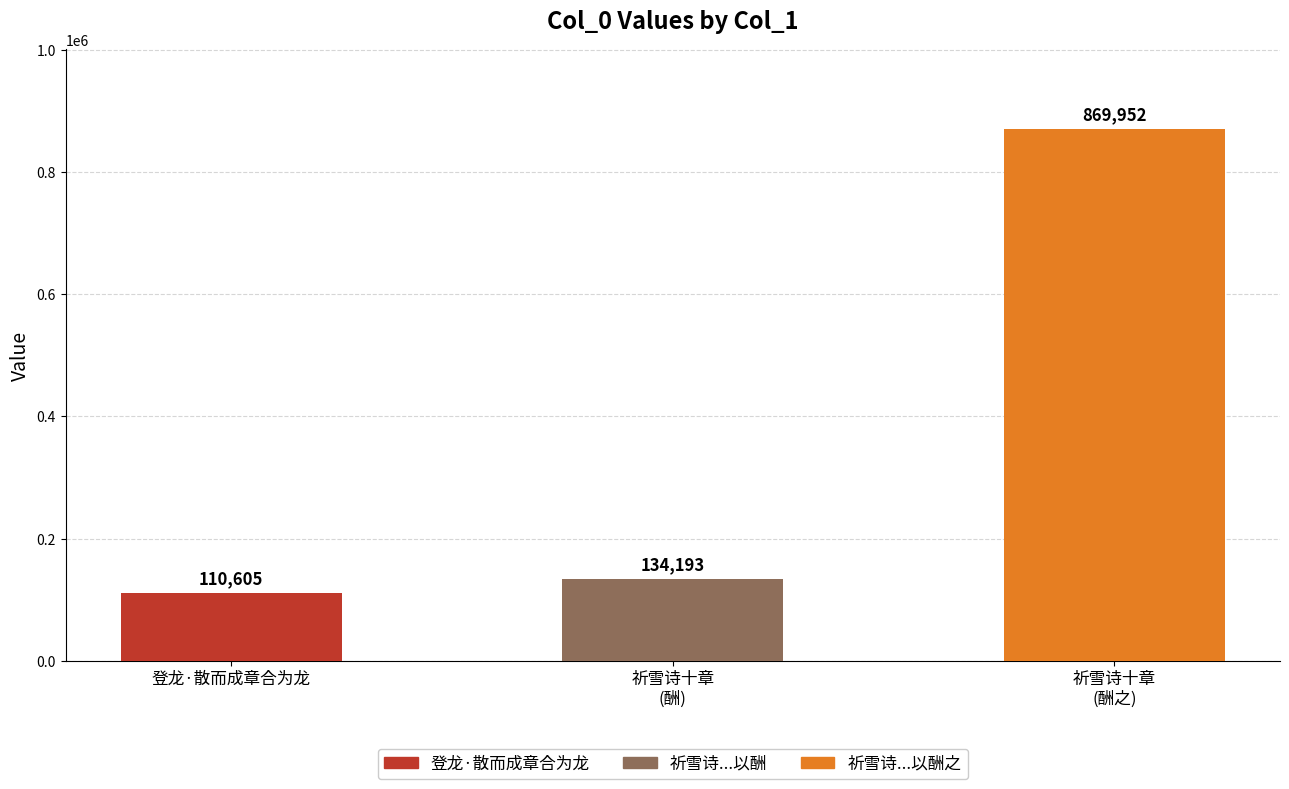

How many categories are shown in the chart?

3